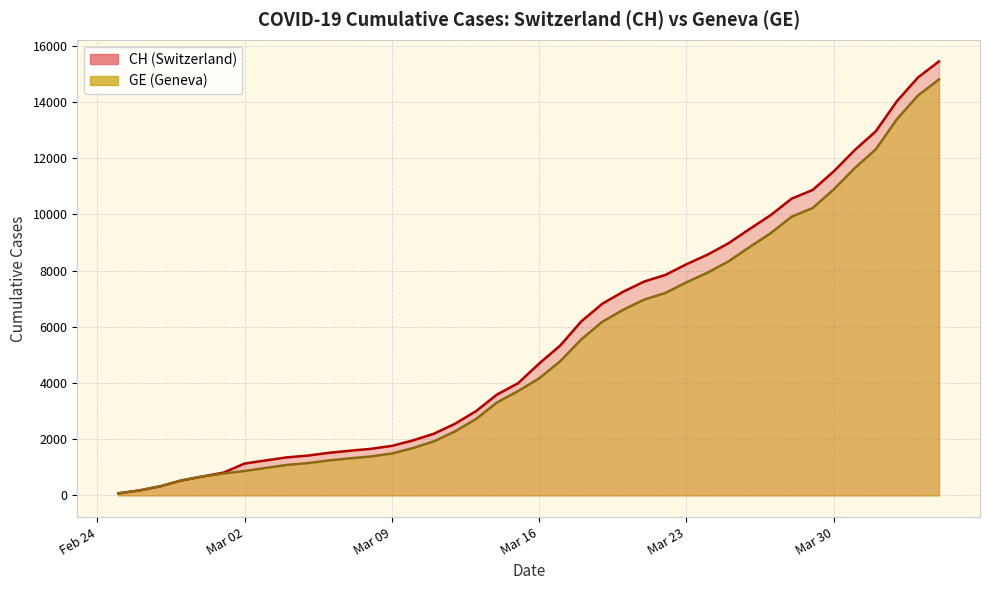

At how many categories does at least one series exceed 11374?

6